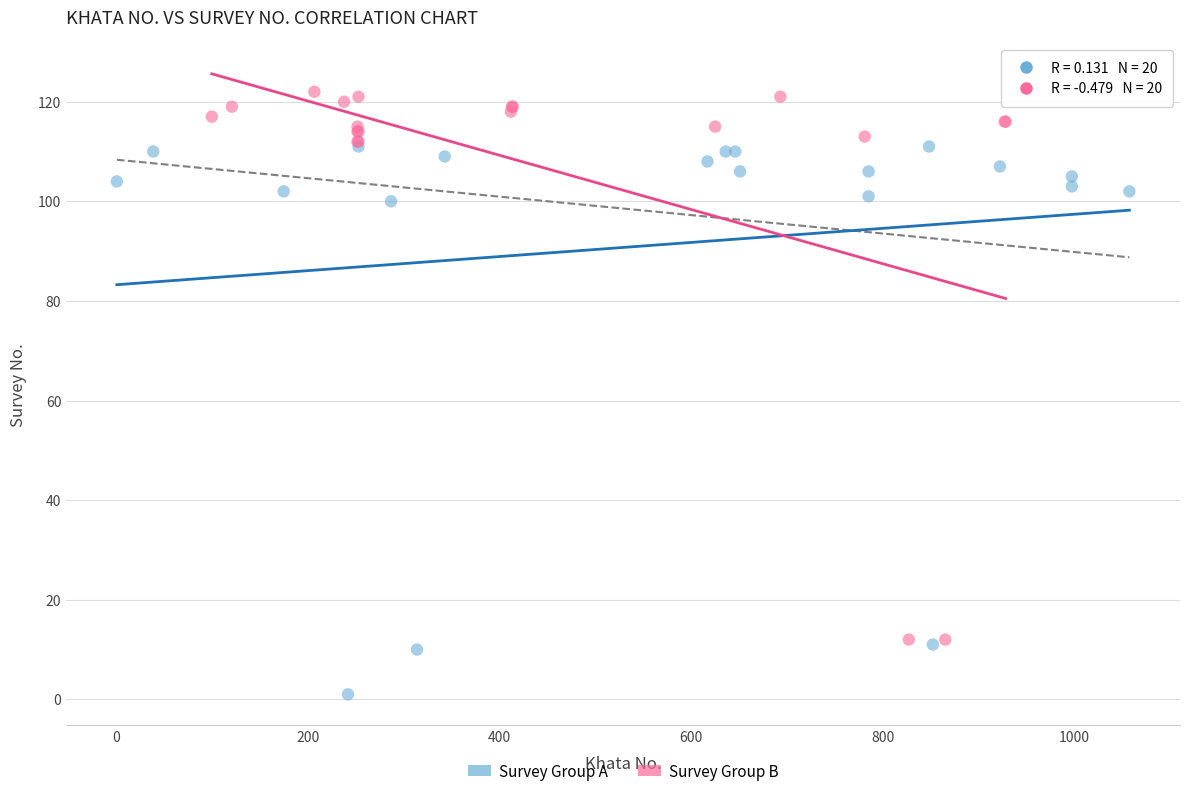

Which series contains the highest Y value?

Survey Group B